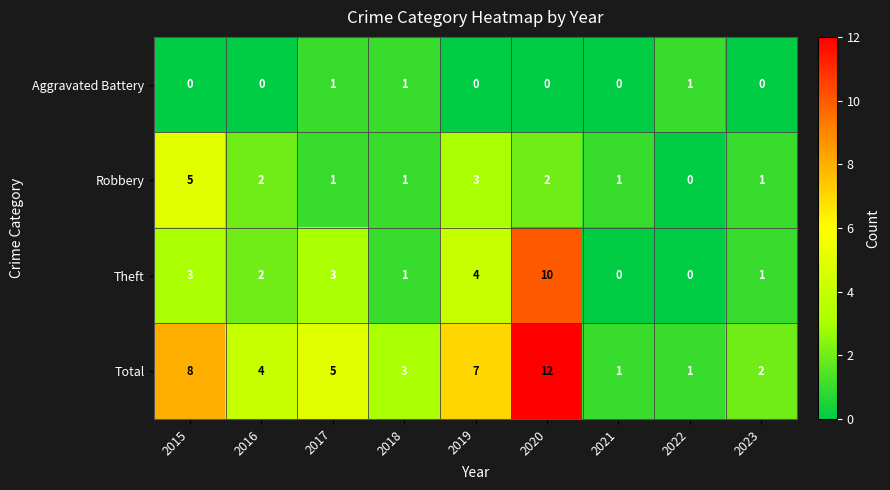

How many categories are shown in the chart?

9